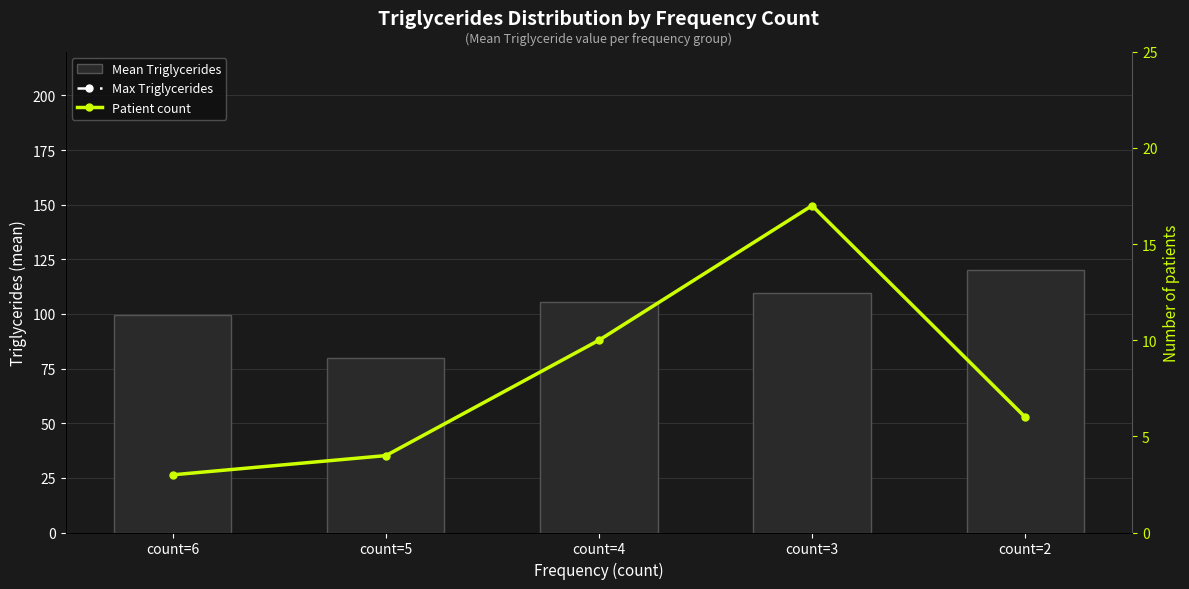

Reading right to left, transcribe all the data shown in this chart.

Mean Triglycerides: count=2=120.3	count=3=109.6	count=4=105.3	count=5=80.0	count=6=99.7
Max Triglycerides: count=2=174.0	count=3=154.0	count=4=146.0	count=5=108.0	count=6=118.0
Patient count: count=2=6.0	count=3=17.0	count=4=10.0	count=5=4.0	count=6=3.0